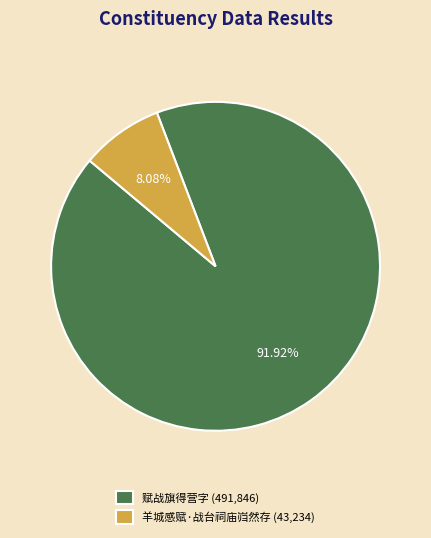

To the nearest percent, what is the difference between the 羊城感赋·战台祠庙岿然存 and 赋战旗得营字 slice percentages?

84%